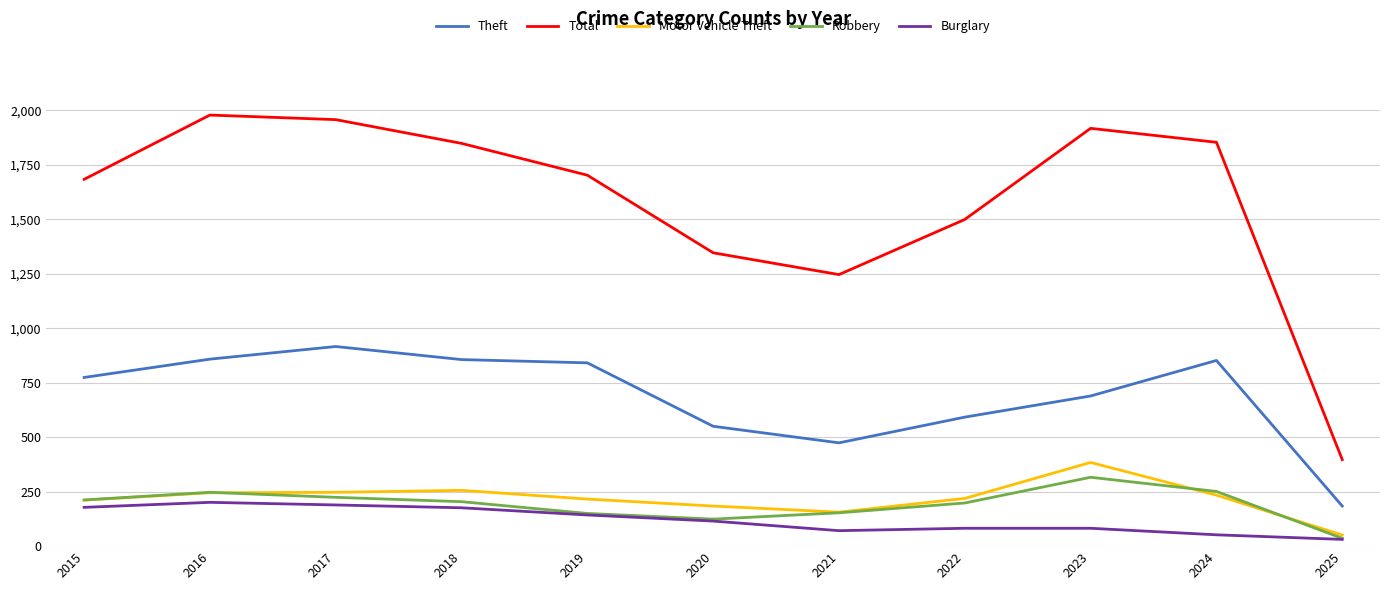

What is the maximum value for Total?

1978